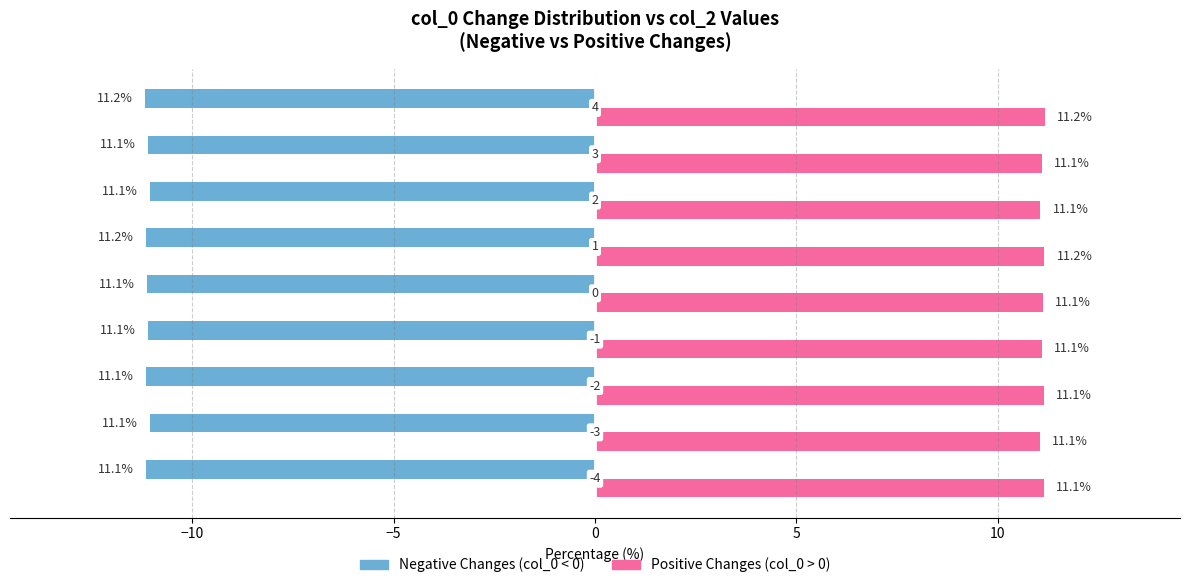

What is the maximum value shown in the chart?

11.2